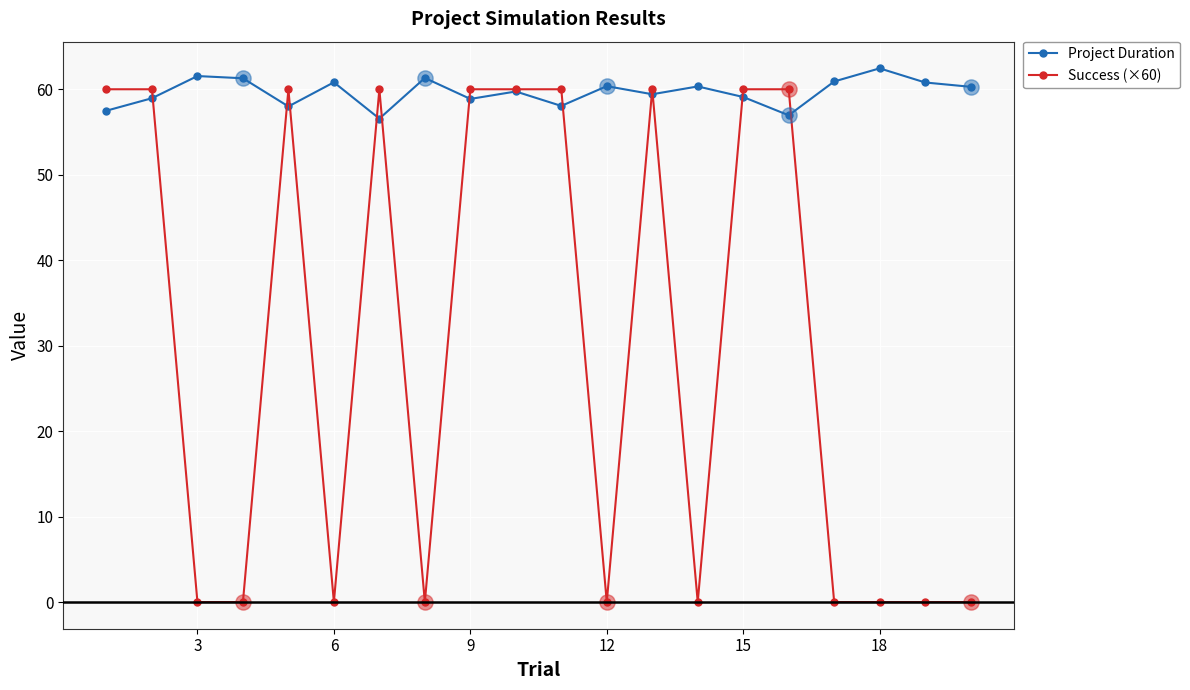

At how many categories does at least one series exceed 25?

20